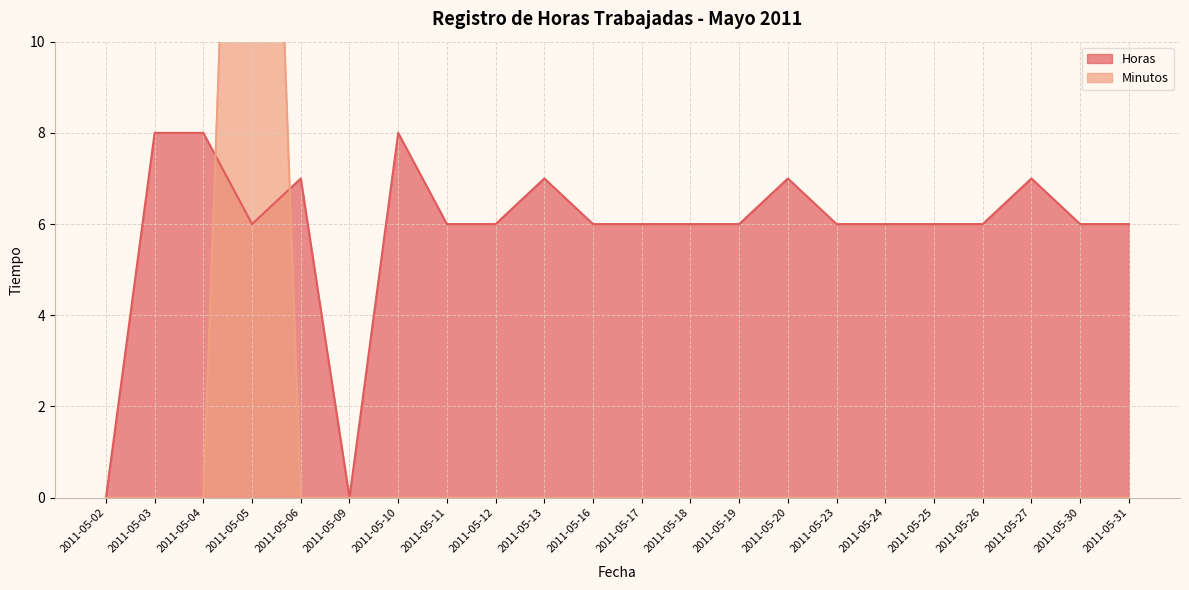

The Horas series shows -4 at 2011-05-02. True or false?

False